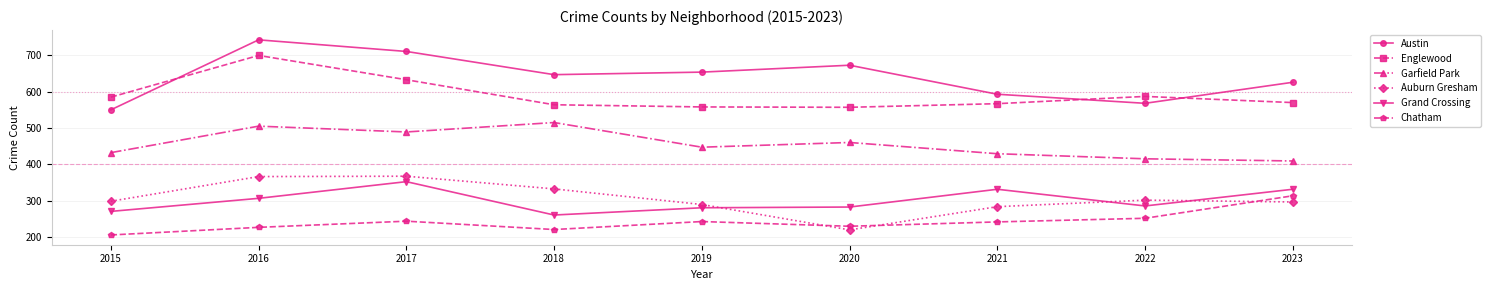

What is the lowest value of the Englewood series?

557